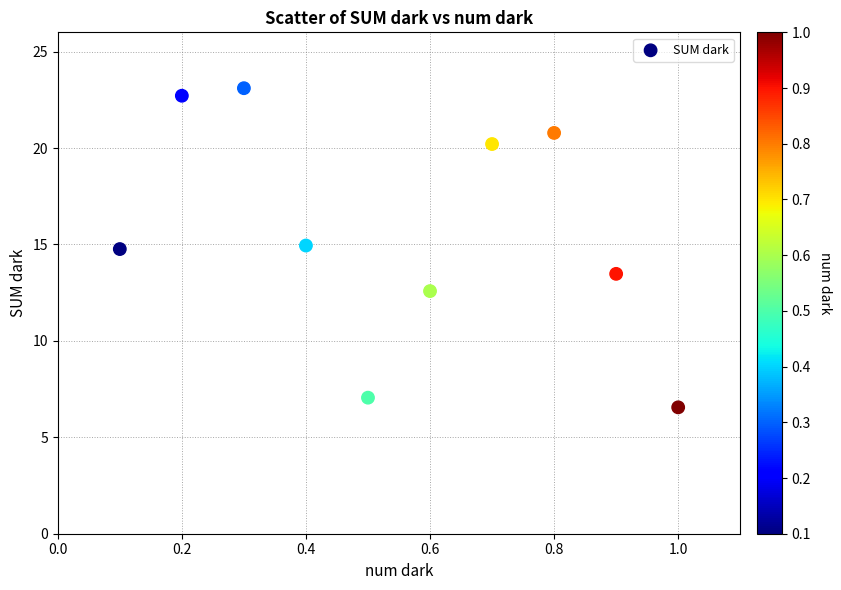

What is the range of Y values (max minus min)?

16.5